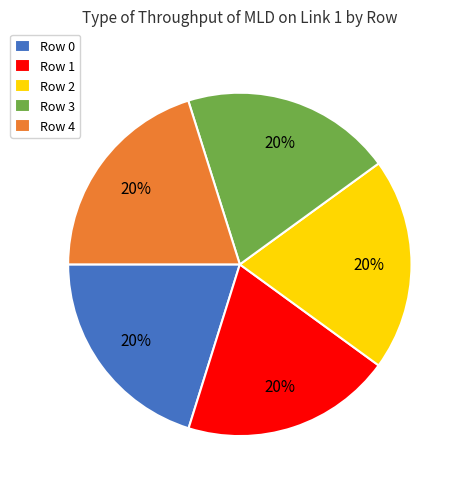

Is Row 2 the majority of the pie?

No